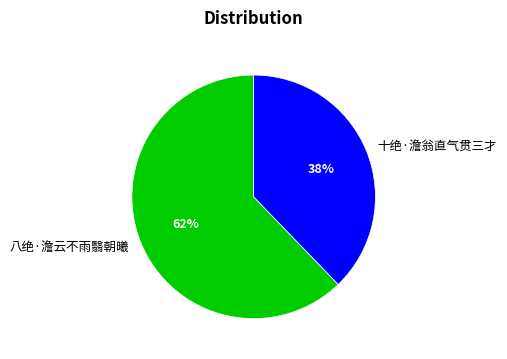

What is the largest slice in the pie chart?

八绝·澹云不雨翳朝曦